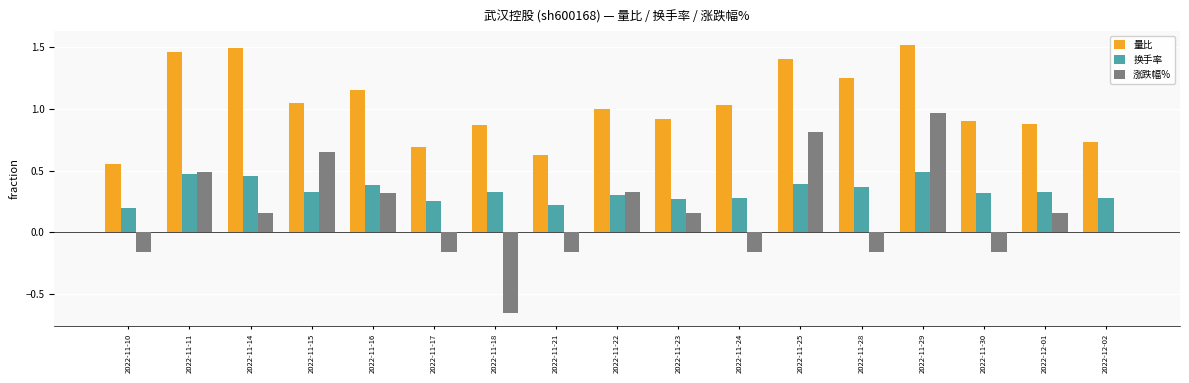

What is the sum of all 涨跌幅% values?

2.4